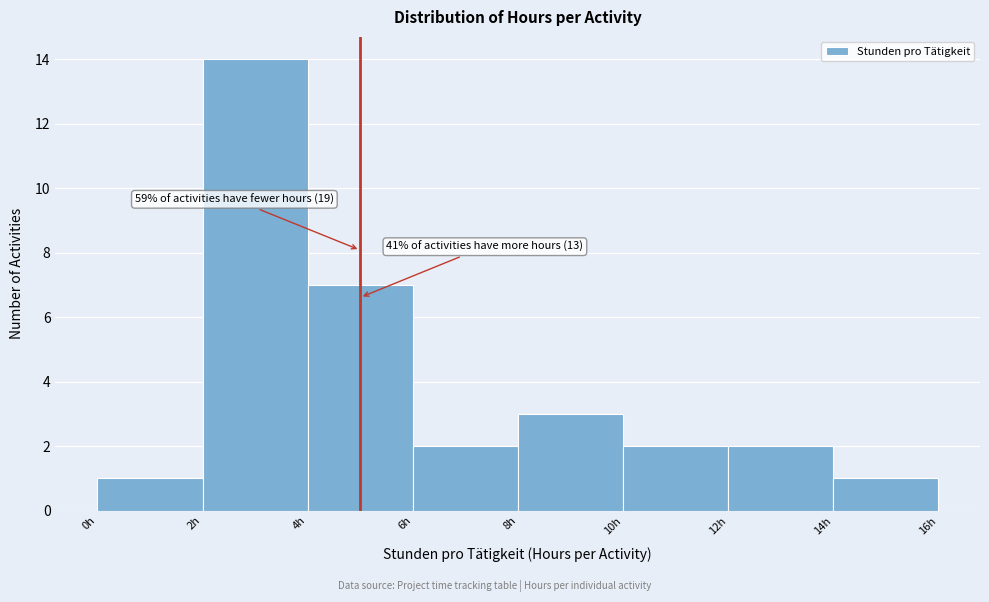

Over which range of the x-axis is the bar tallest?

2 to 4